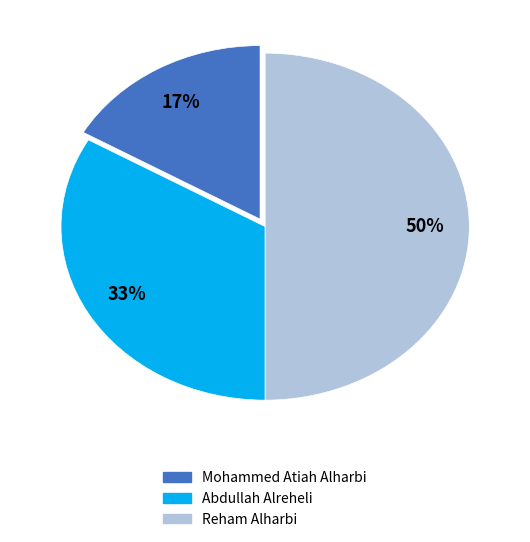

Is Abdullah Alreheli the majority of the pie?

No